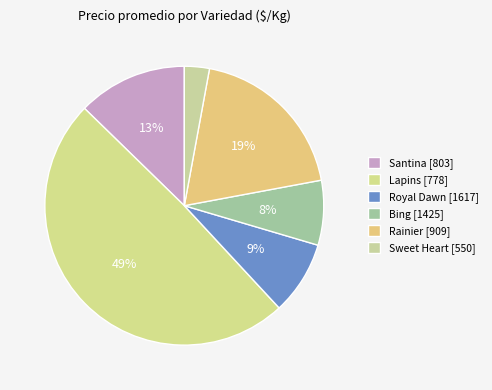

How many slices are in this pie chart?

6